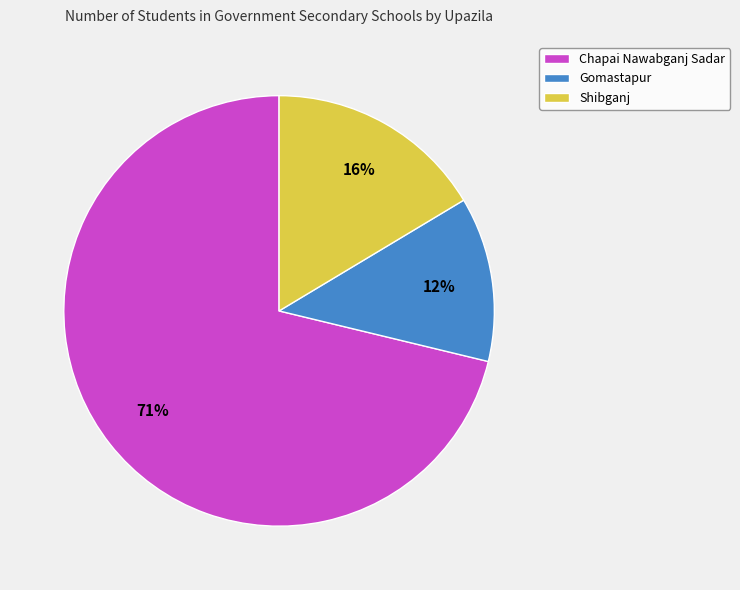

True or false: Chapai Nawabganj Sadar accounts for 79% of the total.

False